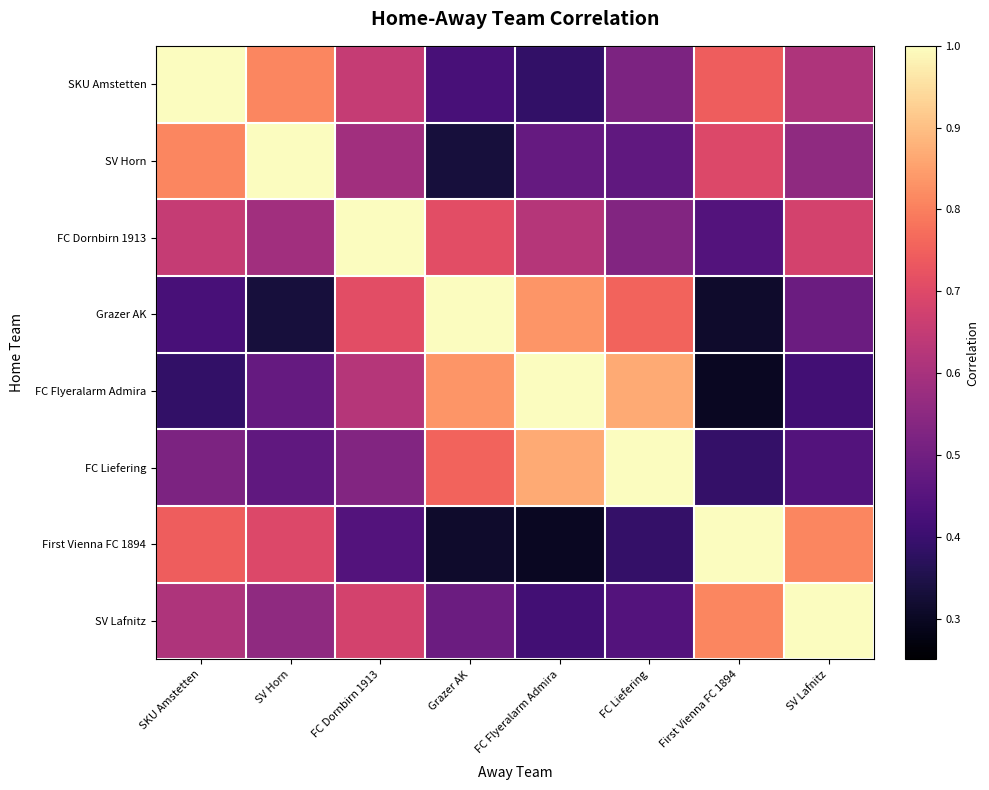

Reading right to left, transcribe all the data shown in this chart.

SKU Amstetten: SV Lafnitz=0.6	First Vienna FC 1894=0.7	FC Liefering=0.5	FC Flyeralarm Admira=0.4	Grazer AK=0.4	FC Dornbirn 1913=0.7	SV Horn=0.8	SKU Amstetten=1.0
SV Horn: SV Lafnitz=0.6	First Vienna FC 1894=0.7	FC Liefering=0.5	FC Flyeralarm Admira=0.5	Grazer AK=0.3	FC Dornbirn 1913=0.6	SV Horn=1.0	SKU Amstetten=0.8
FC Dornbirn 1913: SV Lafnitz=0.7	First Vienna FC 1894=0.4	FC Liefering=0.5	FC Flyeralarm Admira=0.6	Grazer AK=0.7	FC Dornbirn 1913=1.0	SV Horn=0.6	SKU Amstetten=0.7
Grazer AK: SV Lafnitz=0.5	First Vienna FC 1894=0.3	FC Liefering=0.8	FC Flyeralarm Admira=0.8	Grazer AK=1.0	FC Dornbirn 1913=0.7	SV Horn=0.3	SKU Amstetten=0.4
FC Flyeralarm Admira: SV Lafnitz=0.4	First Vienna FC 1894=0.3	FC Liefering=0.9	FC Flyeralarm Admira=1.0	Grazer AK=0.8	FC Dornbirn 1913=0.6	SV Horn=0.5	SKU Amstetten=0.4
FC Liefering: SV Lafnitz=0.4	First Vienna FC 1894=0.4	FC Liefering=1.0	FC Flyeralarm Admira=0.9	Grazer AK=0.8	FC Dornbirn 1913=0.5	SV Horn=0.5	SKU Amstetten=0.5
First Vienna FC 1894: SV Lafnitz=0.8	First Vienna FC 1894=1.0	FC Liefering=0.4	FC Flyeralarm Admira=0.3	Grazer AK=0.3	FC Dornbirn 1913=0.4	SV Horn=0.7	SKU Amstetten=0.7
SV Lafnitz: SV Lafnitz=1.0	First Vienna FC 1894=0.8	FC Liefering=0.4	FC Flyeralarm Admira=0.4	Grazer AK=0.5	FC Dornbirn 1913=0.7	SV Horn=0.6	SKU Amstetten=0.6